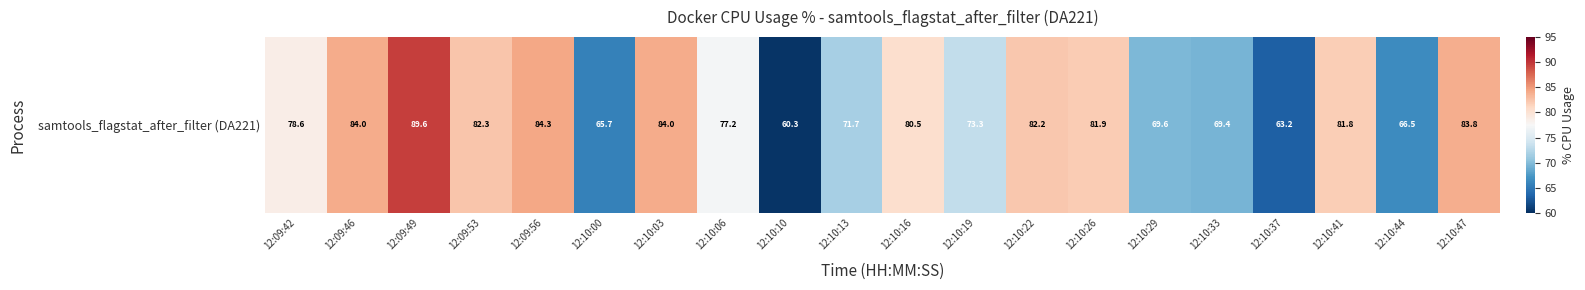

Reading left to right, extract all data points from this chart.

12:09:42=78.6	12:09:46=84.0	12:09:49=89.6	12:09:53=82.3	12:09:56=84.3	12:10:00=65.7	12:10:03=84.0	12:10:06=77.2	12:10:10=60.3	12:10:13=71.7	12:10:16=80.5	12:10:19=73.3	12:10:22=82.2	12:10:26=81.9	12:10:29=69.6	12:10:33=69.4	12:10:37=63.2	12:10:41=81.8	12:10:44=66.5	12:10:47=83.8